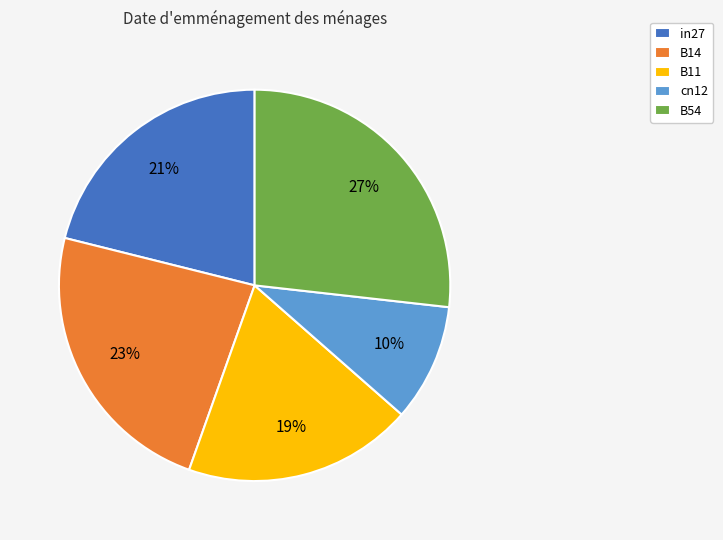

To the nearest percent, what is the combined percentage of B11 and B14?

42%